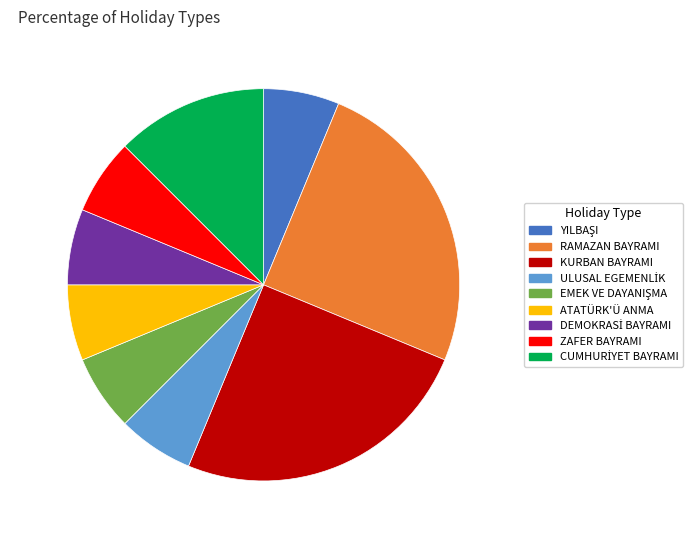

Does any single category account for the majority?

No